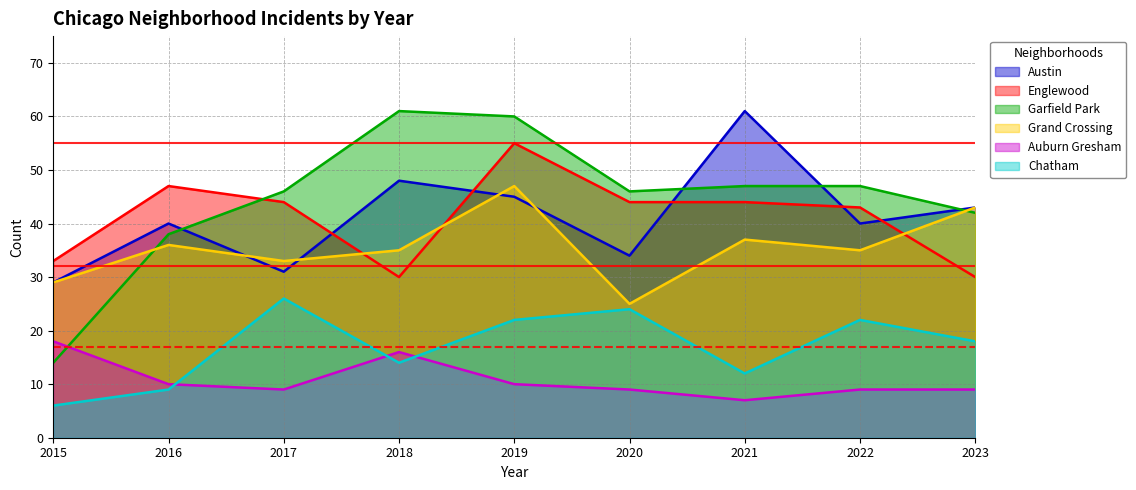

Reading left to right, extract all data points from this chart.

Austin: 2015=29	2016=40	2017=31	2018=48	2019=45	2020=34	2021=61	2022=40	2023=43
Englewood: 2015=33	2016=47	2017=44	2018=30	2019=55	2020=44	2021=44	2022=43	2023=30
Garfield Park: 2015=14	2016=38	2017=46	2018=61	2019=60	2020=46	2021=47	2022=47	2023=42
Grand Crossing: 2015=29	2016=36	2017=33	2018=35	2019=47	2020=25	2021=37	2022=35	2023=43
Auburn Gresham: 2015=18	2016=10	2017=9	2018=16	2019=10	2020=9	2021=7	2022=9	2023=9
Chatham: 2015=6	2016=9	2017=26	2018=14	2019=22	2020=24	2021=12	2022=22	2023=18